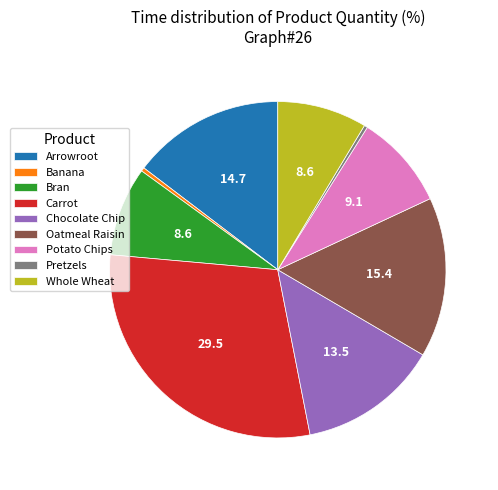

True or false: Arrowroot accounts for 1% of the total.

False